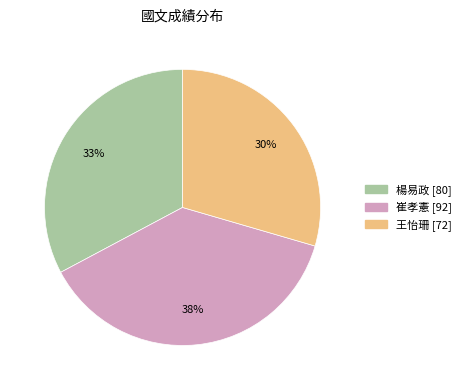

Rank the categories by value from lowest to highest.

王怡珊, 楊易政, 崔孝憲